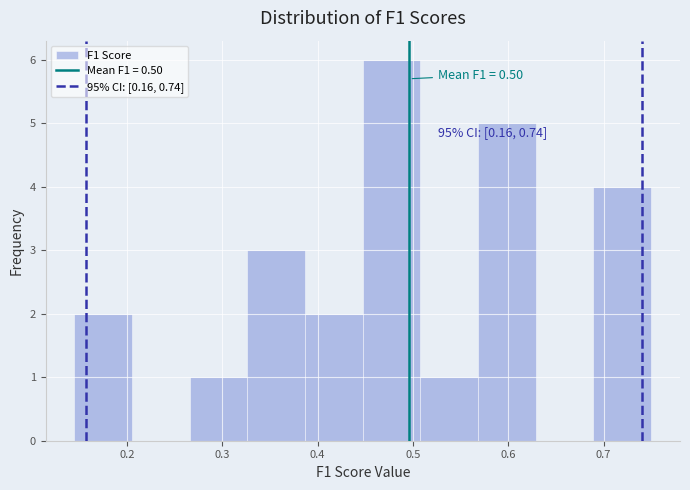

Over which range of the x-axis is the bar tallest?

0.45 to 0.51